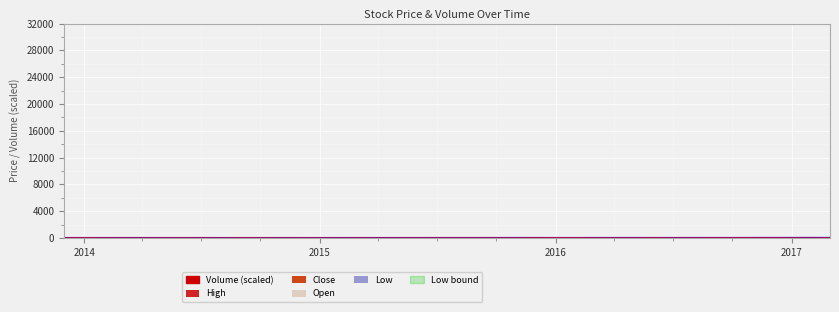

At 2015-05-01, list the series in order from smallest to largest.

Volume, Low, Open, Close, High